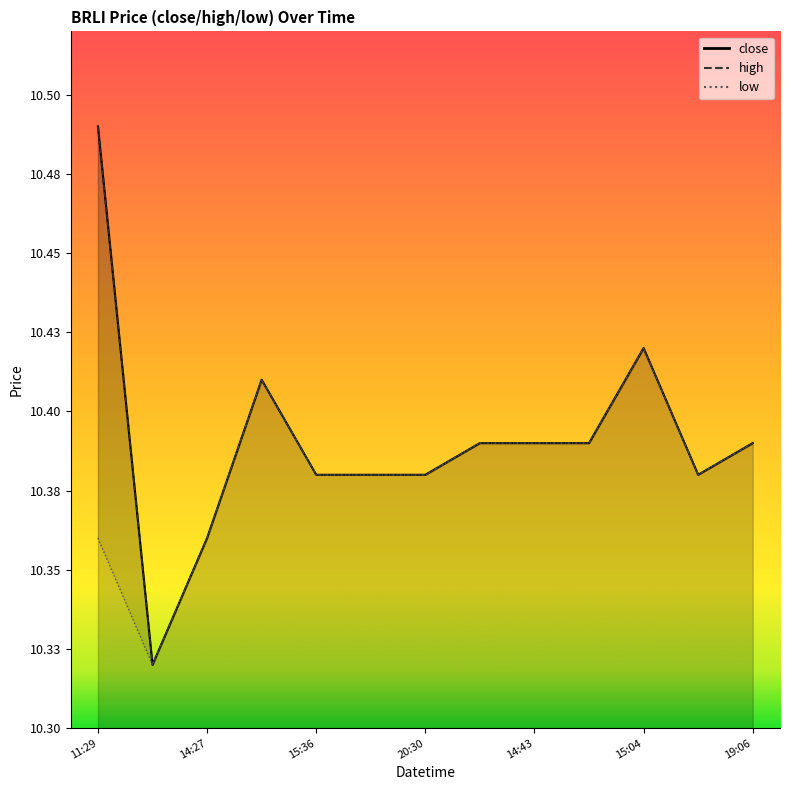

True or false: close has a value of 17.0 at 14:43.

False